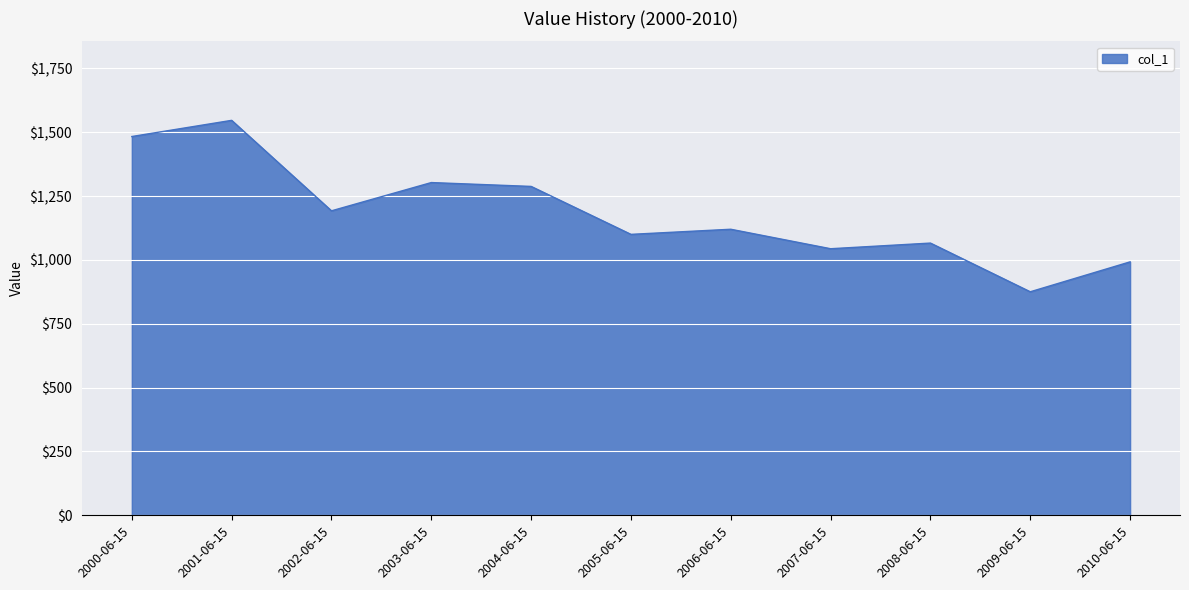

List the labels in order of value, smallest first.

2009-06-15, 2010-06-15, 2007-06-15, 2008-06-15, 2005-06-15, 2006-06-15, 2002-06-15, 2004-06-15, 2003-06-15, 2000-06-15, 2001-06-15